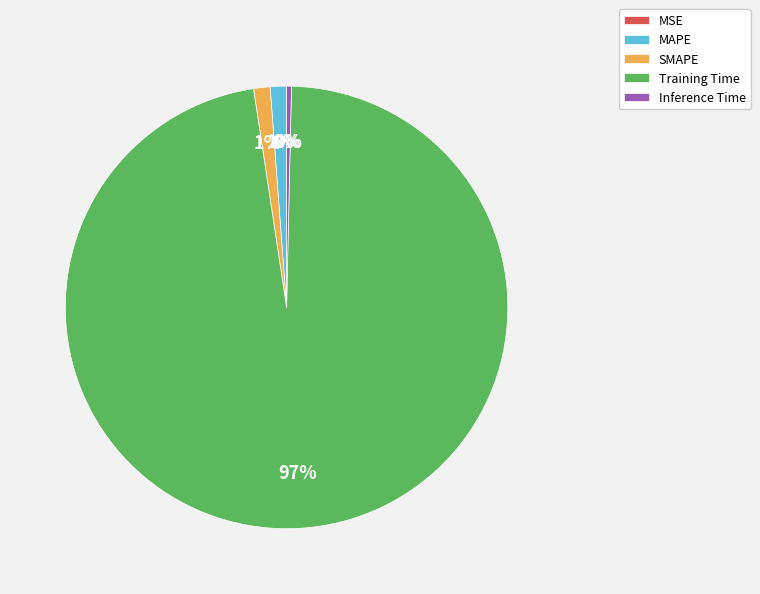

To the nearest percent, what is the difference between the SMAPE and Inference Time slice percentages?

1%